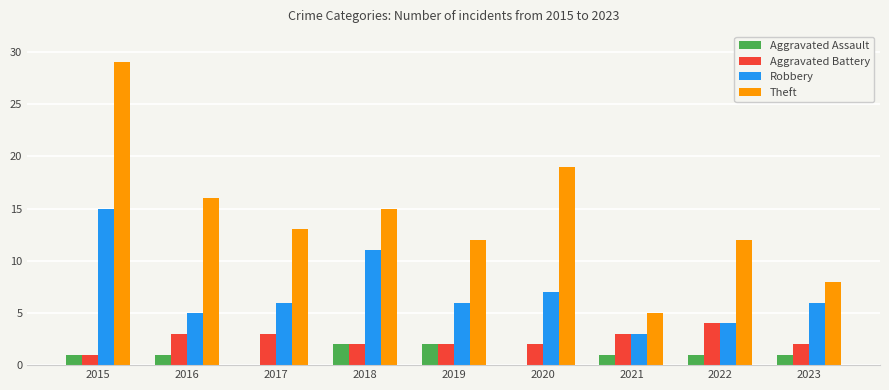

At which category does the chart reach its peak across all series?

2015